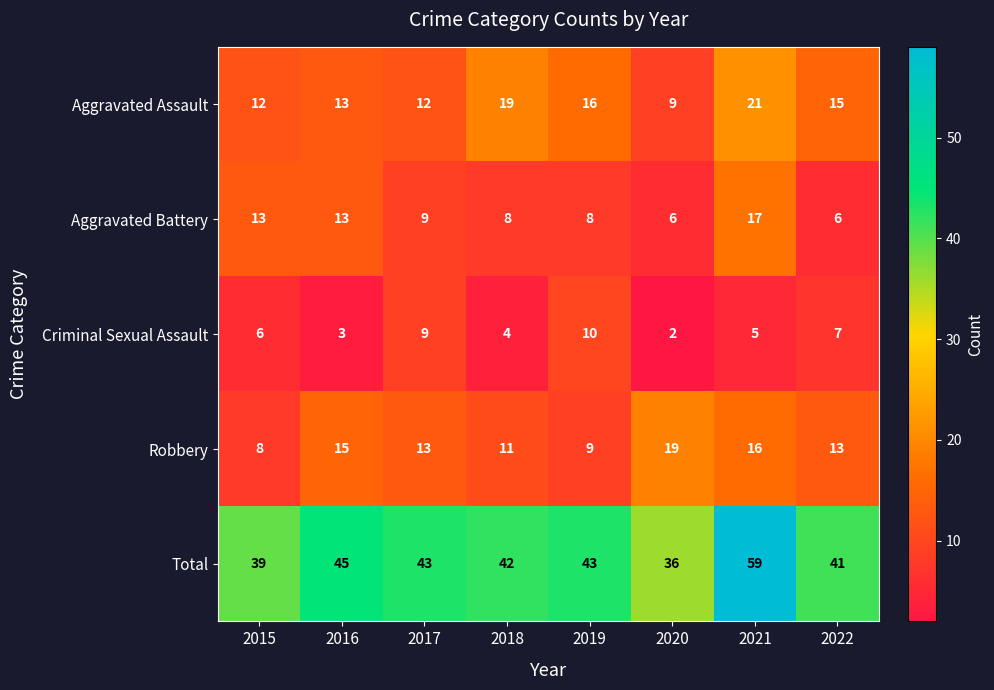

The value of Aggravated Assault at 2016 is 13. True or false?

True